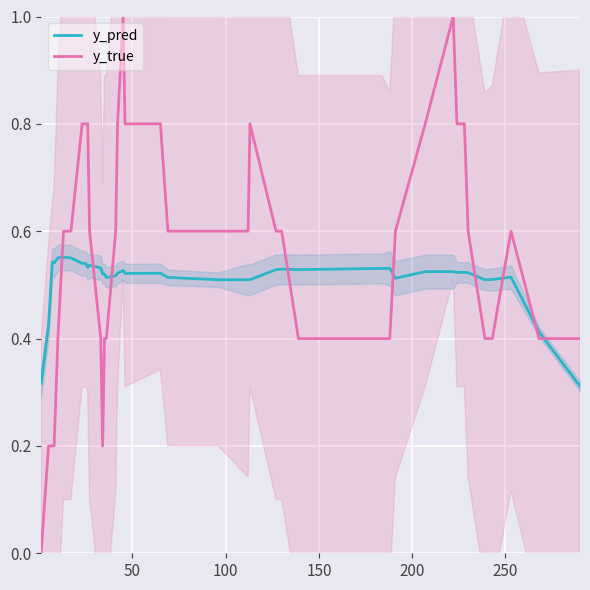

Which series ends up on top after the final intersection of y_pred and y_true?

y_true